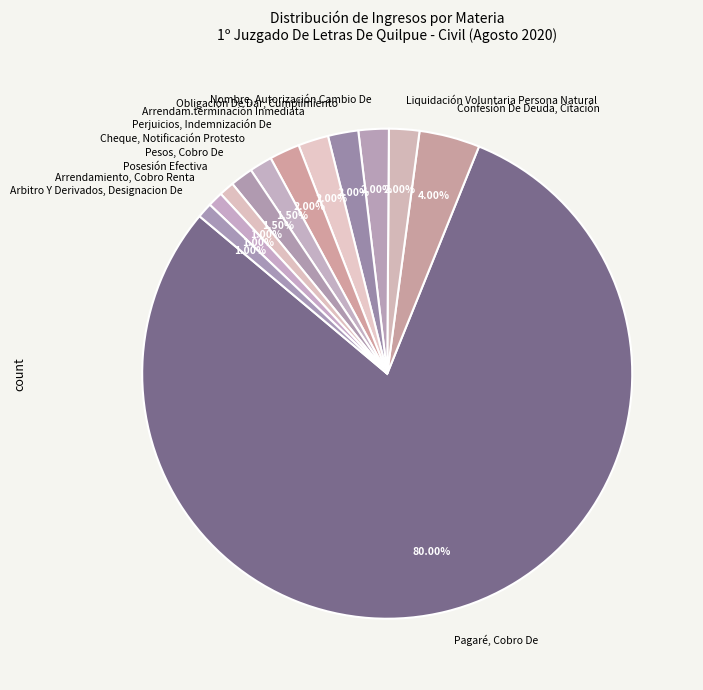

Which slice represents more than half of the pie?

Pagaré, Cobro De